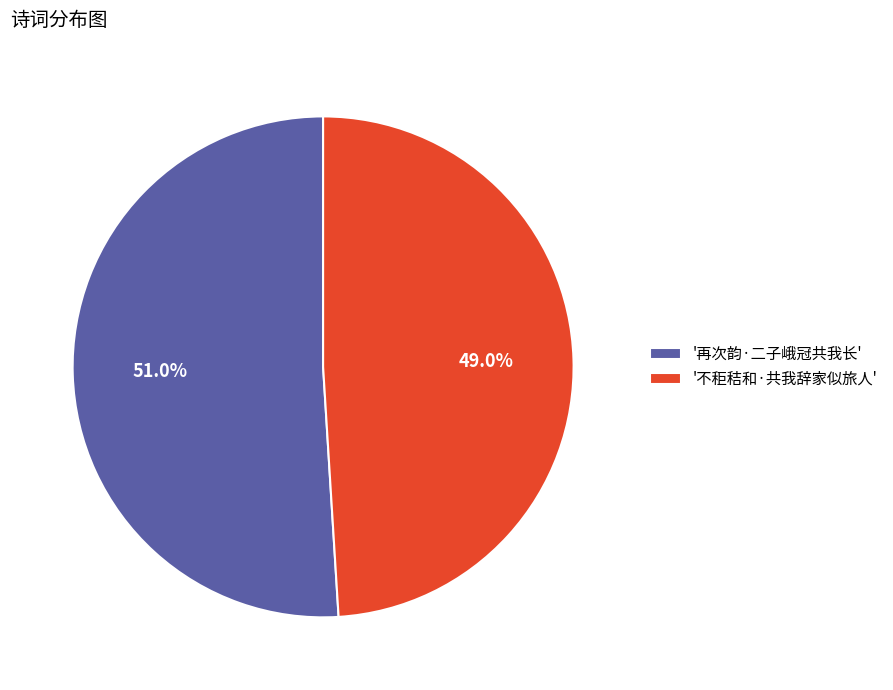

Count the number of slices in the pie.

2